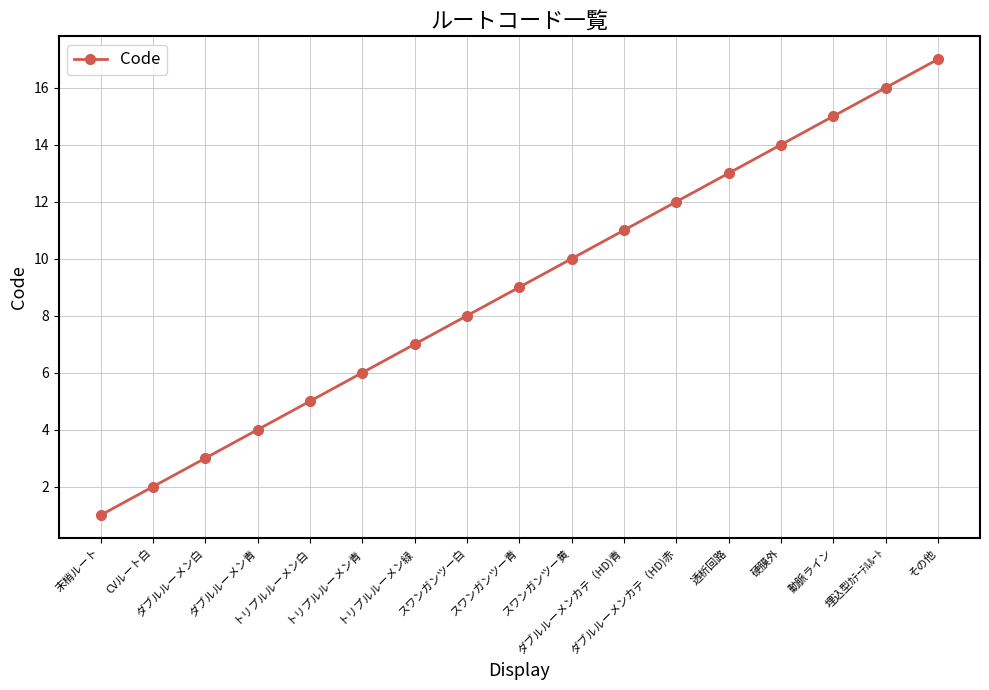

What is the maximum value shown in the chart?

17